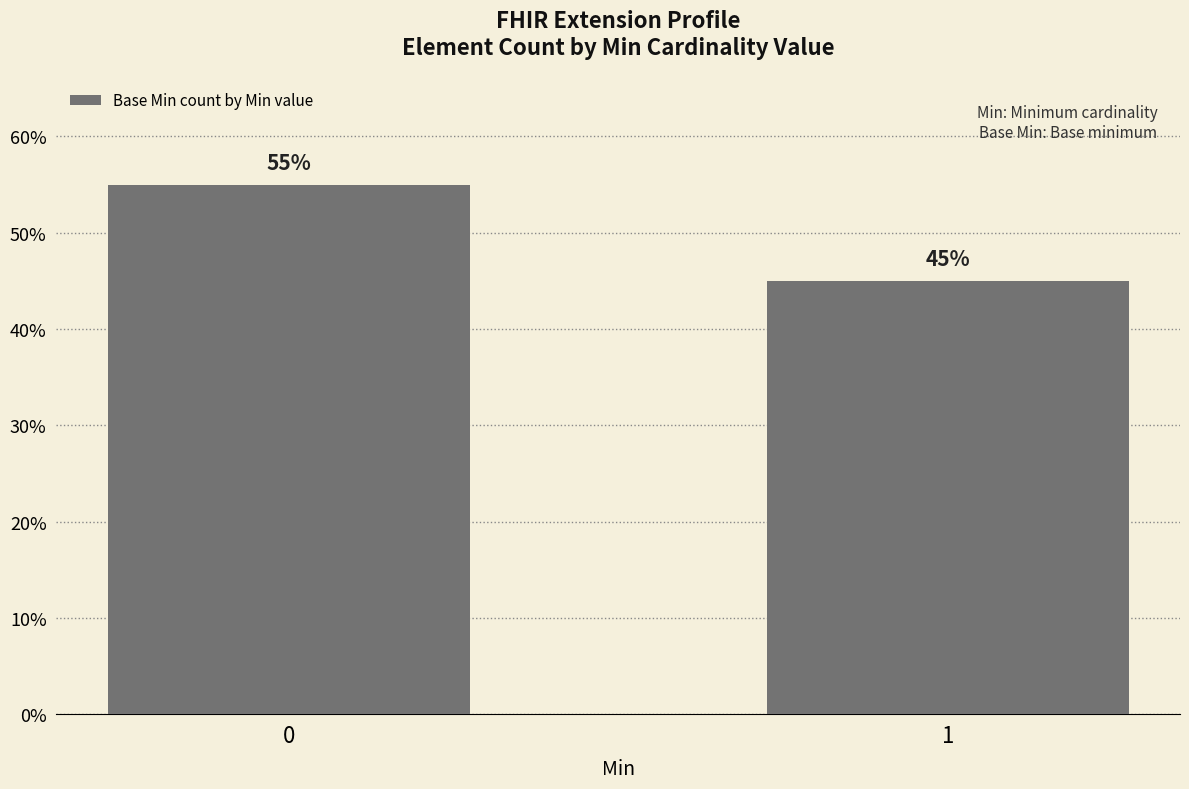

Is it true that the value at 0 is 55.0?

True